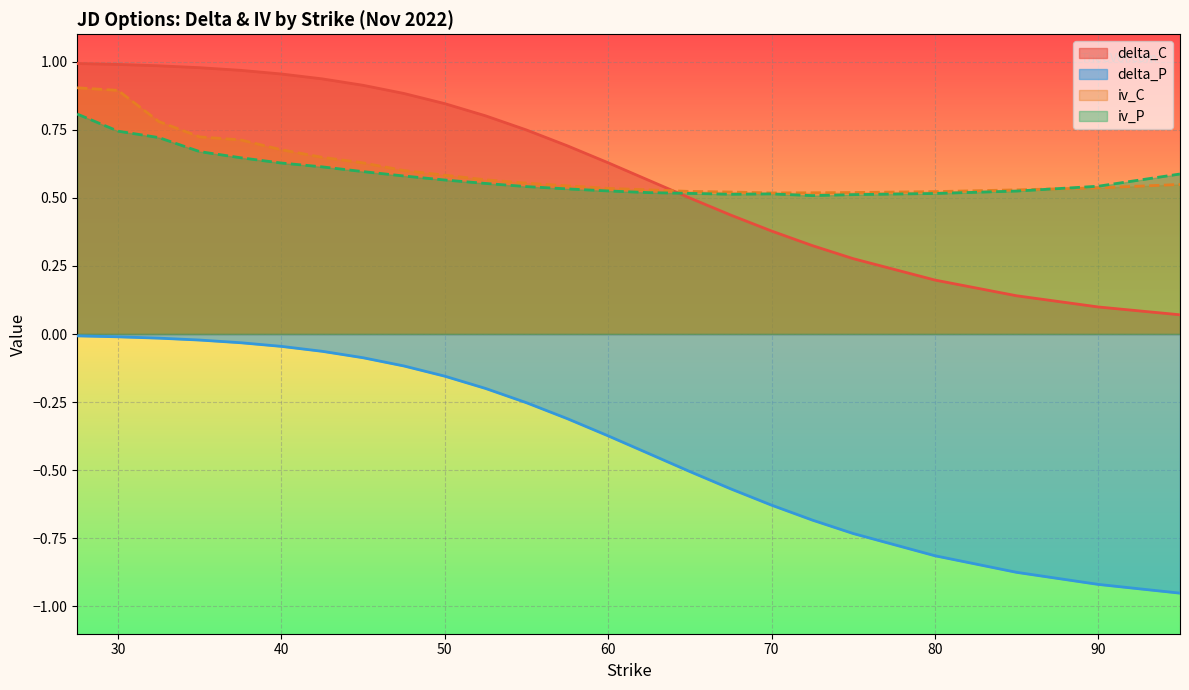

Which series has the widest spread of values?

delta_P